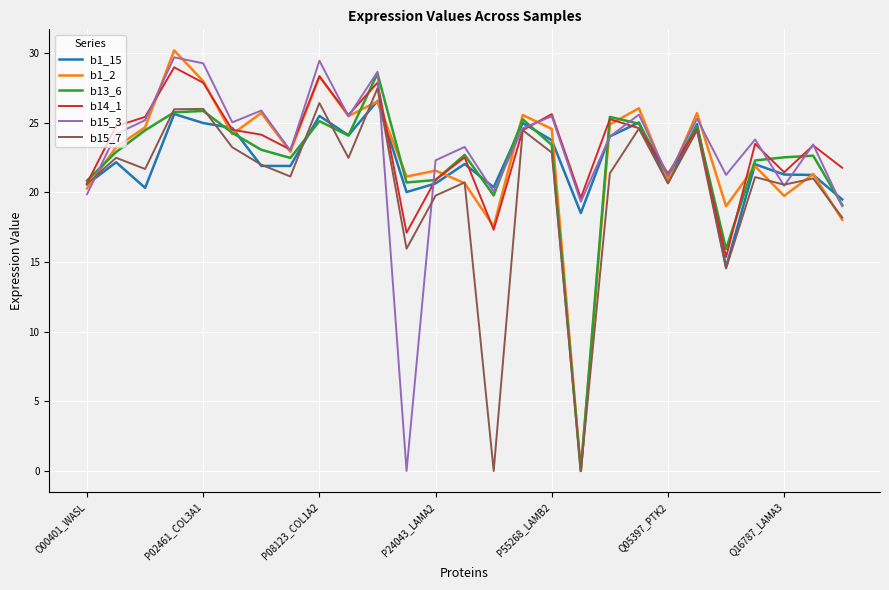

True or false: b15_7 and b1_15 intersect in this chart.

True